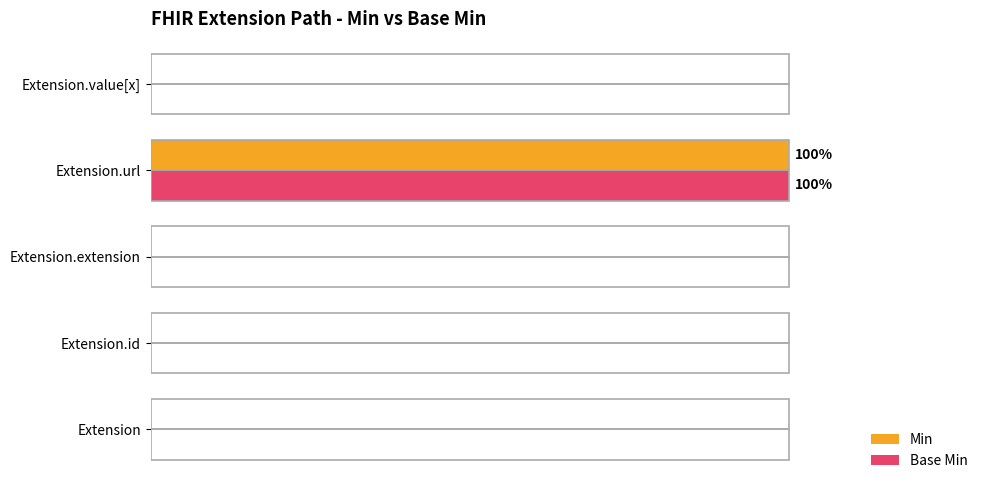

At which label does Min reach its peak?

Extension.url